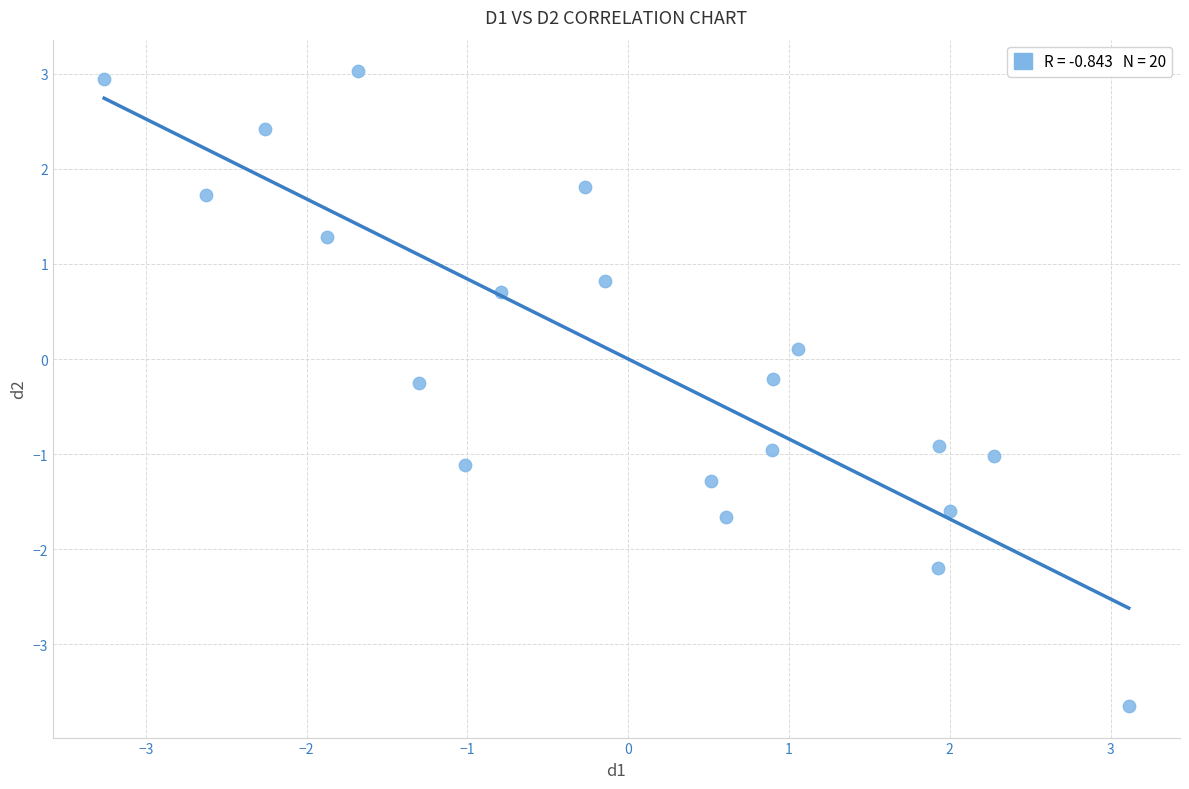

What is the range of Y values (max minus min)?

6.7